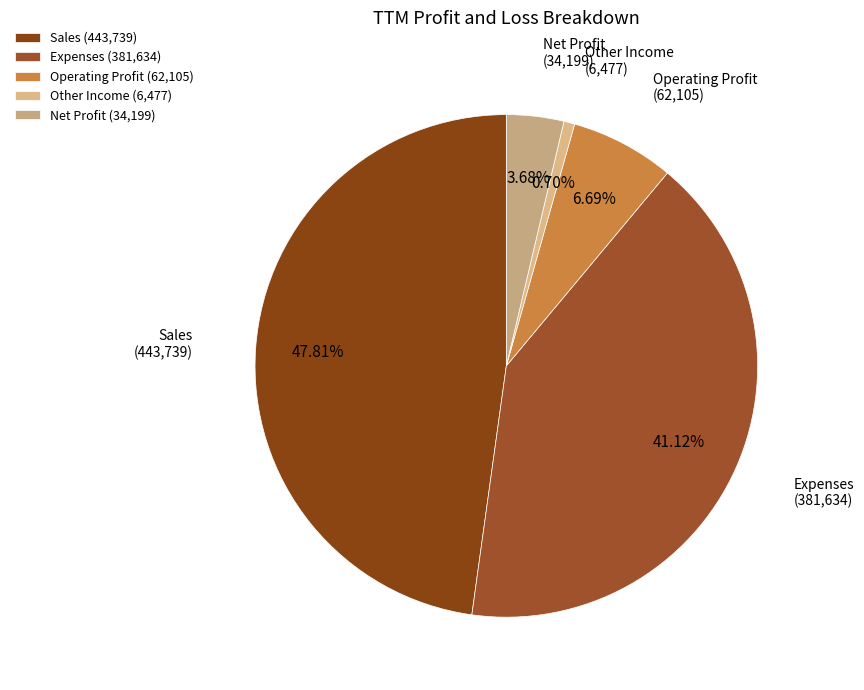

Does any single category account for the majority?

No